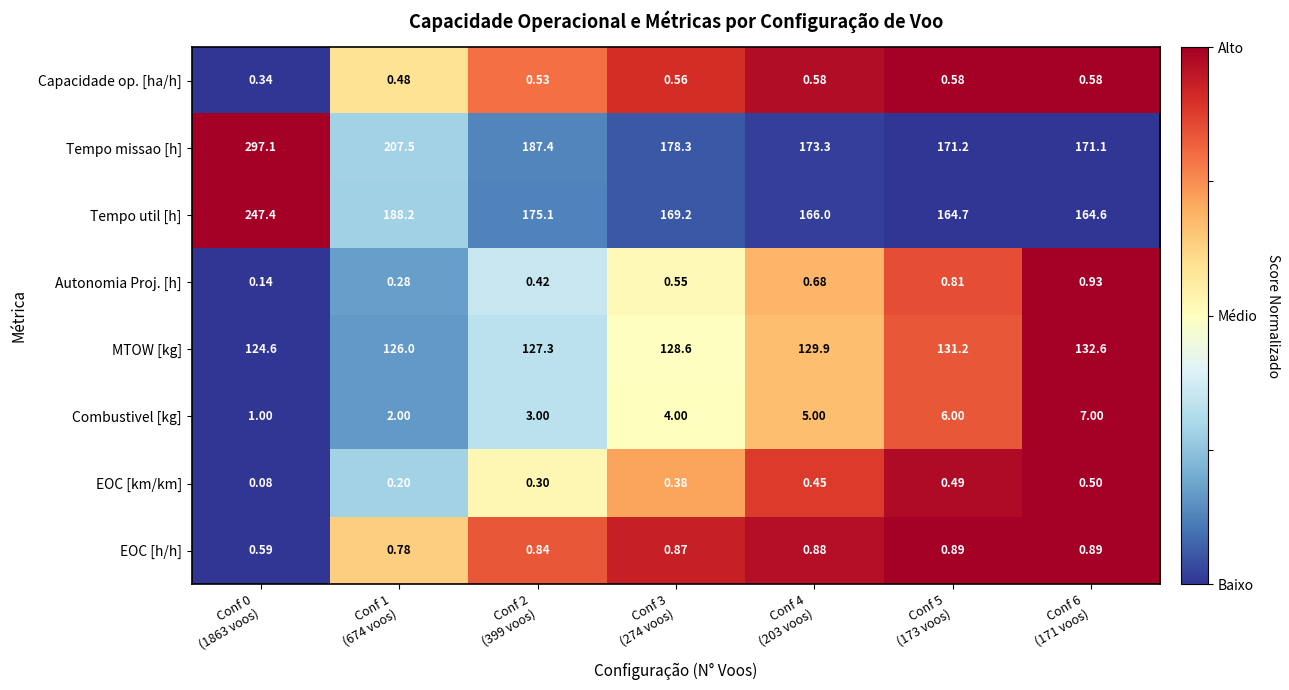

How many categories are shown in the chart?

7